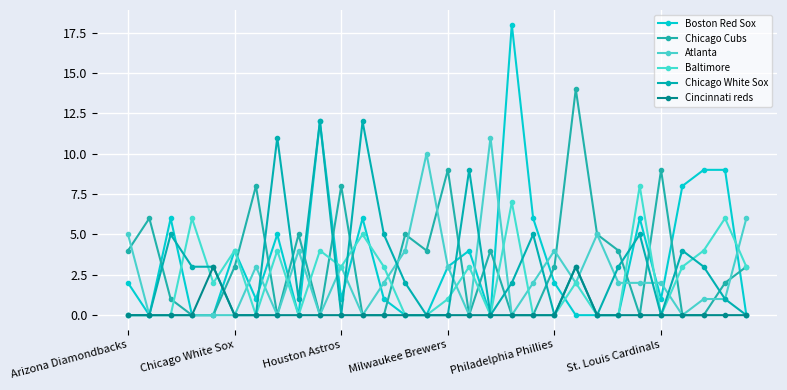

Reading left to right, list all the values displayed in this chart.

Boston Red Sox: 2	0	6	0	0	4	1	5	0	12	1	6	1	0	0	3	4	0	18	6	2	0	0	0	6	1	8	9	9	0
Chicago Cubs: 4	6	1	0	0	3	8	0	5	0	8	0	0	5	4	9	0	4	0	0	3	14	5	4	0	9	0	0	2	3
Atlanta: 5	0	0	0	0	0	3	0	4	0	3	0	2	4	10	3	0	11	0	2	4	2	5	2	2	2	0	1	1	6
Baltimore: 0	0	0	6	2	4	0	4	0	4	3	5	3	0	0	1	3	0	7	0	0	2	0	0	8	0	3	4	6	3
Chicago White Sox: 0	0	5	3	3	0	0	11	1	12	0	12	5	2	0	0	9	0	2	5	0	3	0	3	5	0	4	3	1	0
Cincinnati reds: 0	0	0	0	3	0	0	0	0	0	0	0	0	0	0	0	0	0	0	0	0	3	0	0	0	0	0	0	0	0